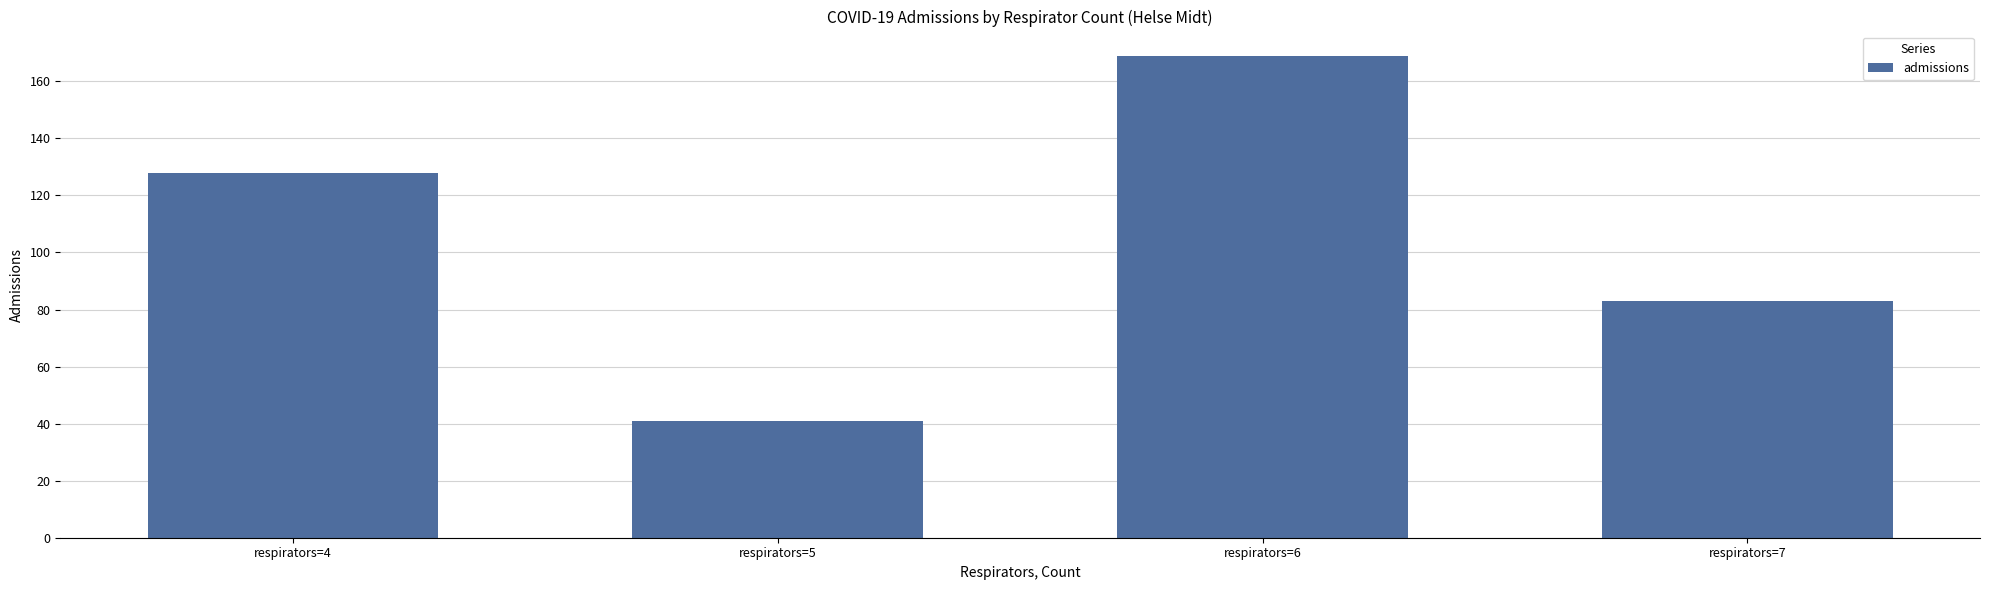

How many data points are less than 128?

2